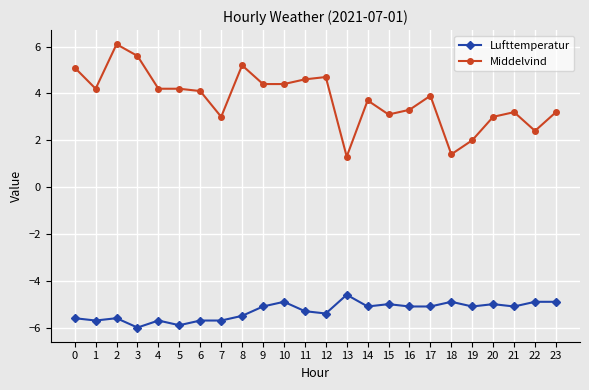

True or false: Middelvind and Lufttemperatur cross at least once.

False